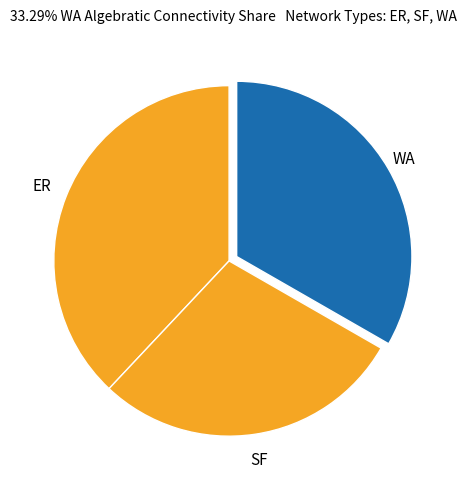

Which has a higher value, ER or WA?

ER